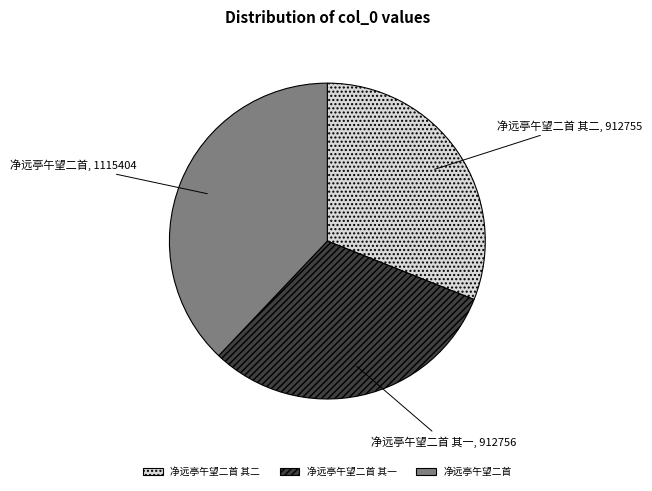

What is the largest slice in the pie chart?

净远亭午望二首